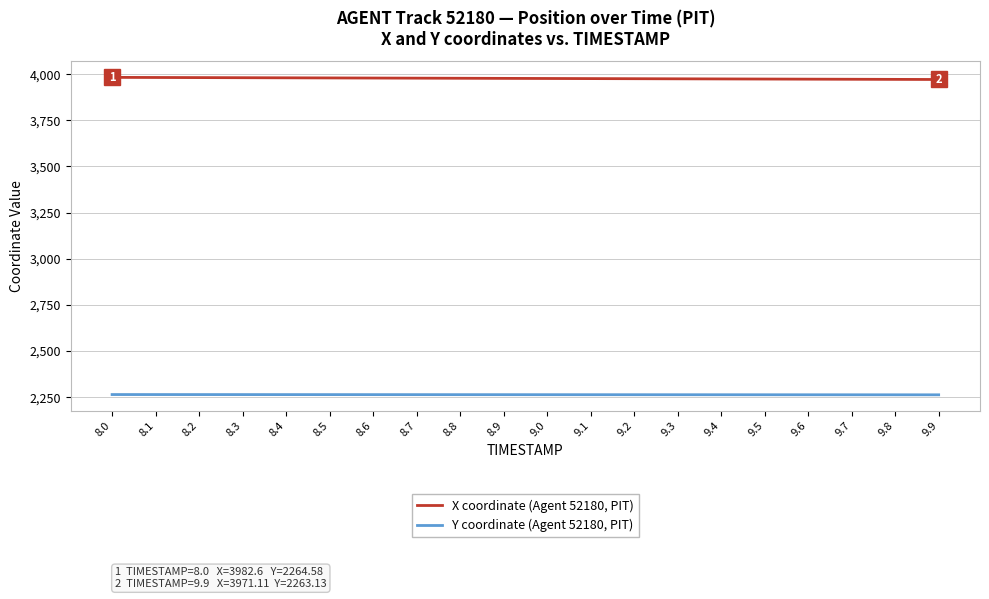

What is the spread (max minus min) of values at 8.5?

1715.4